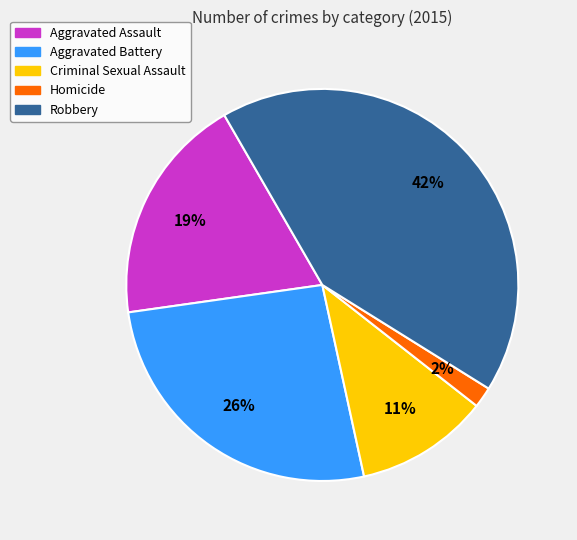

To the nearest percent, what portion does Robbery represent?

42%